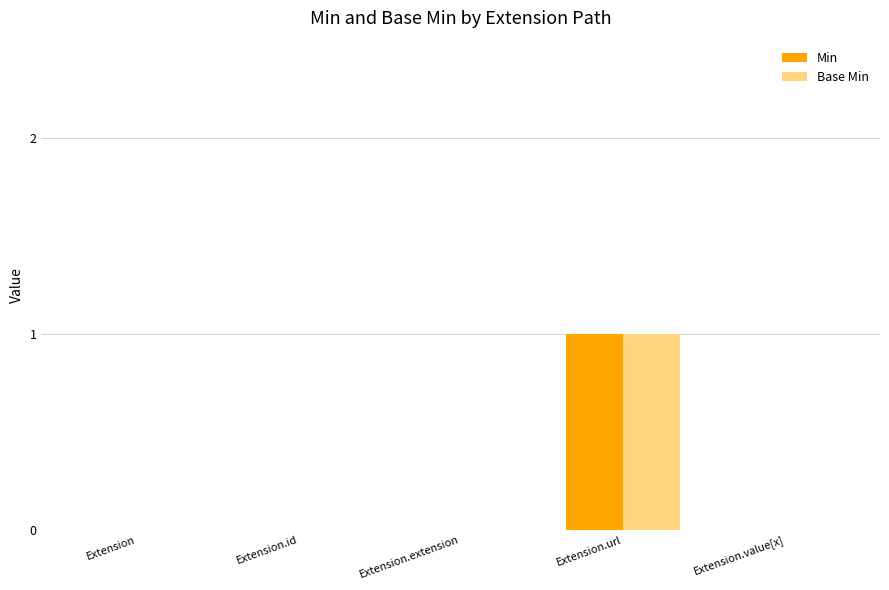

The Min series shows 0 at Extension. True or false?

True